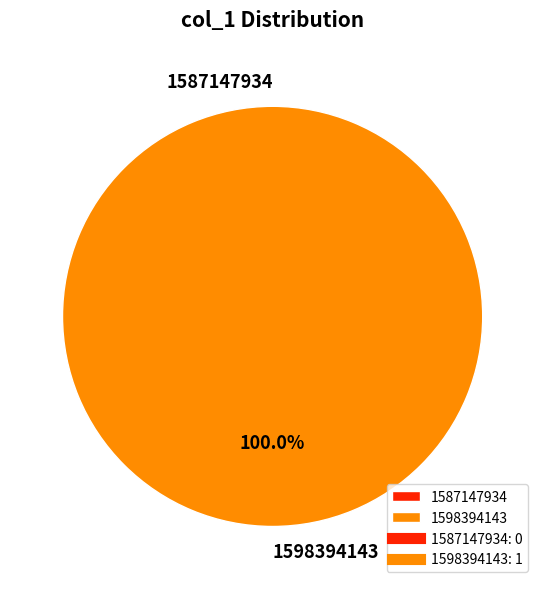

What is the smallest slice in the pie chart?

1587147934